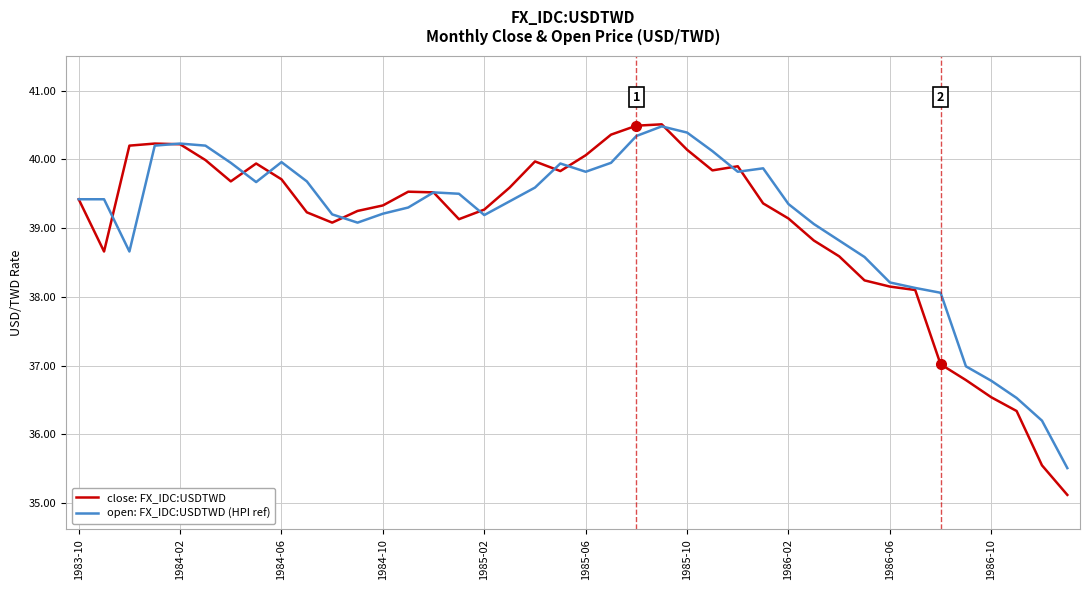

What is the minimum value for close: FX_IDC:USDTWD?

35.1